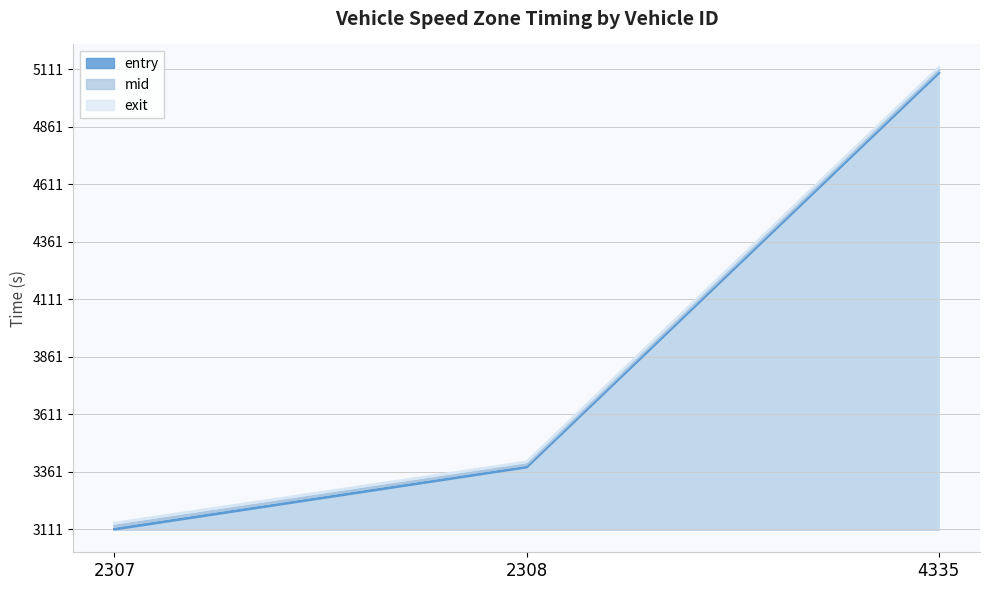

Reading left to right, what are all the values shown in this chart?

entry: 0.0	269.9	1984.2
mid: 13.3	281.3	1996.1
exit: 26.4	292.5	2007.7